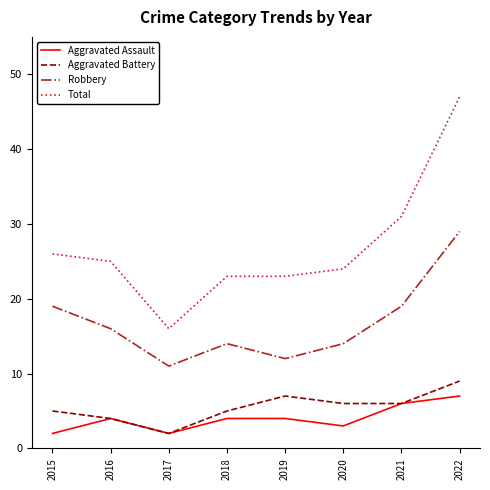

True or false: Total and Robbery intersect in this chart.

False